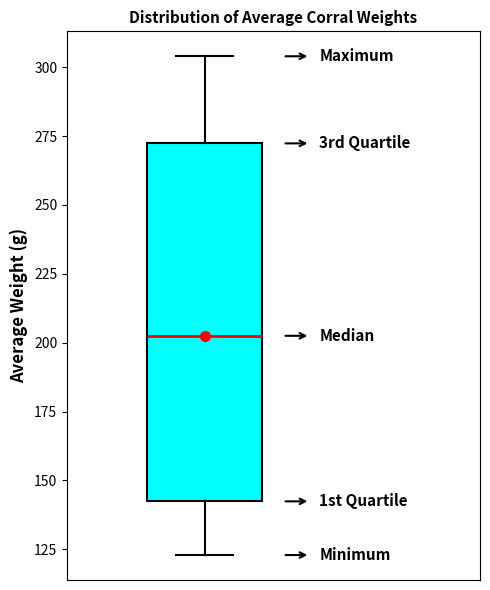

Read this box plot against the y-axis: the position of the median line, the range covered by the box, and the ends of both whiskers. The values are not printed on the chart, so give them approximately, as read against the axis.

median 205, box 140 to 270, whiskers 125 to 305